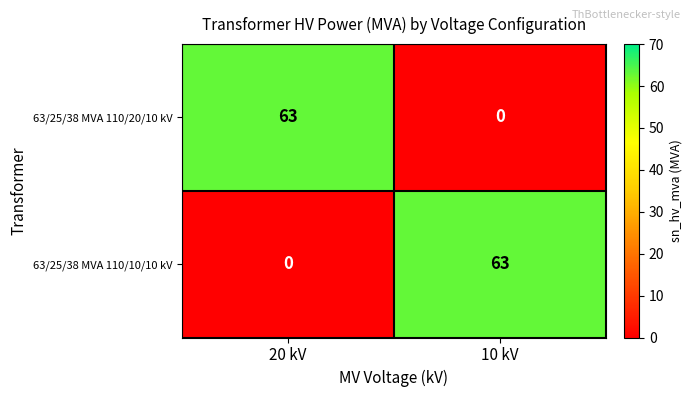

Where is 63/25/38 MVA 110/10/10 kV nearest to the value 31?

20 kV